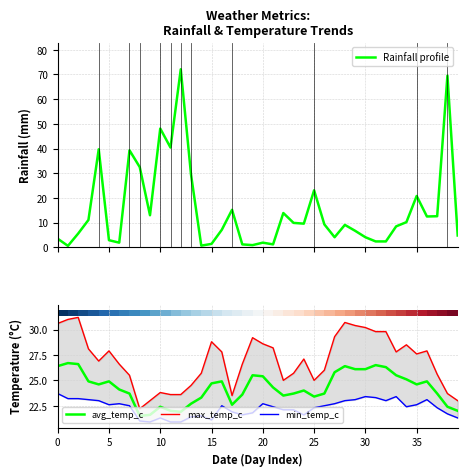

What is the difference between the maximum and second lowest values in the min_temp_c series?

2.8